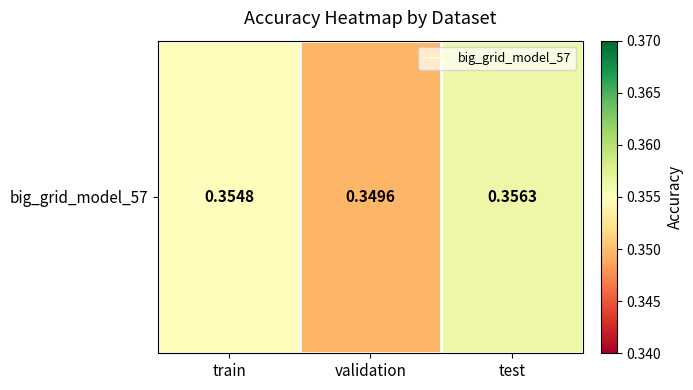

Reading left to right, transcribe all the data shown in this chart.

0.4	0.3	0.4